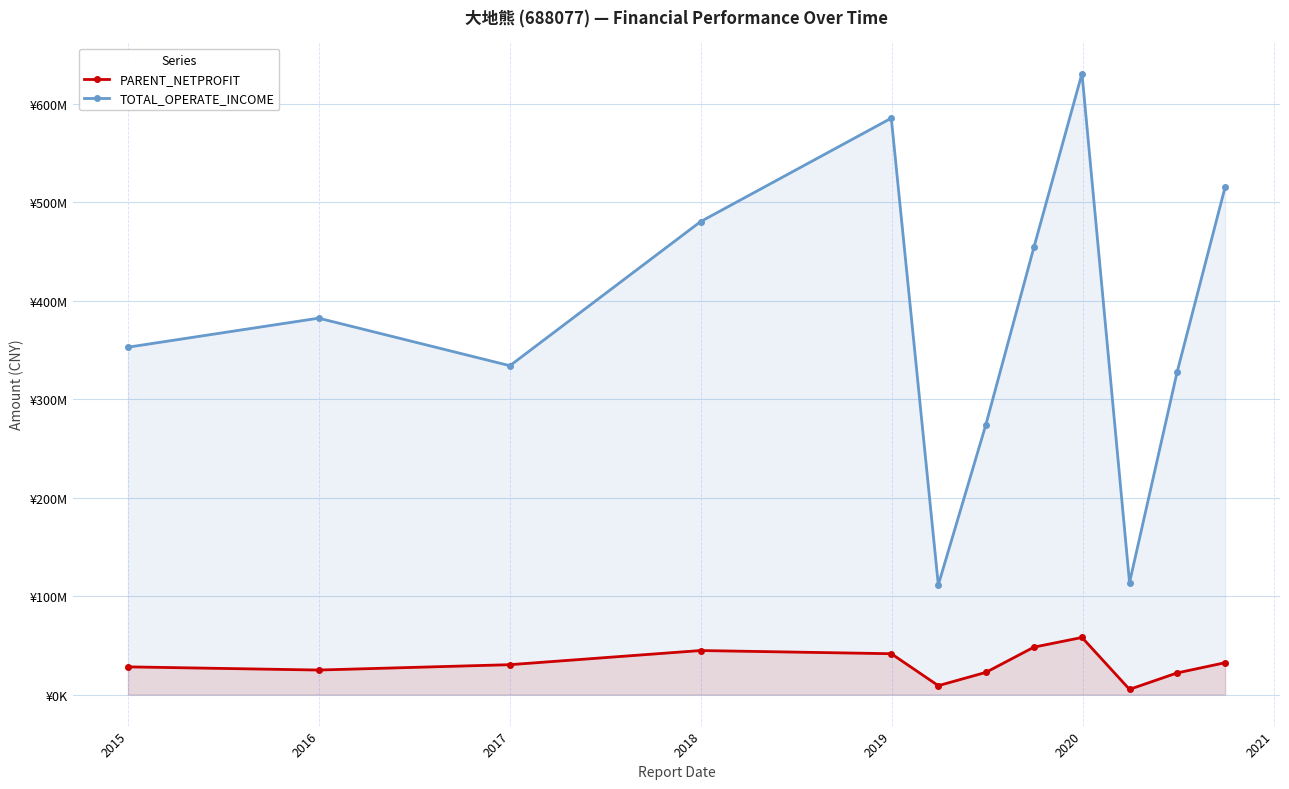

Rank the series by their maximum value, from highest to lowest.

TOTAL_OPERATE_INCOME, PARENT_NETPROFIT